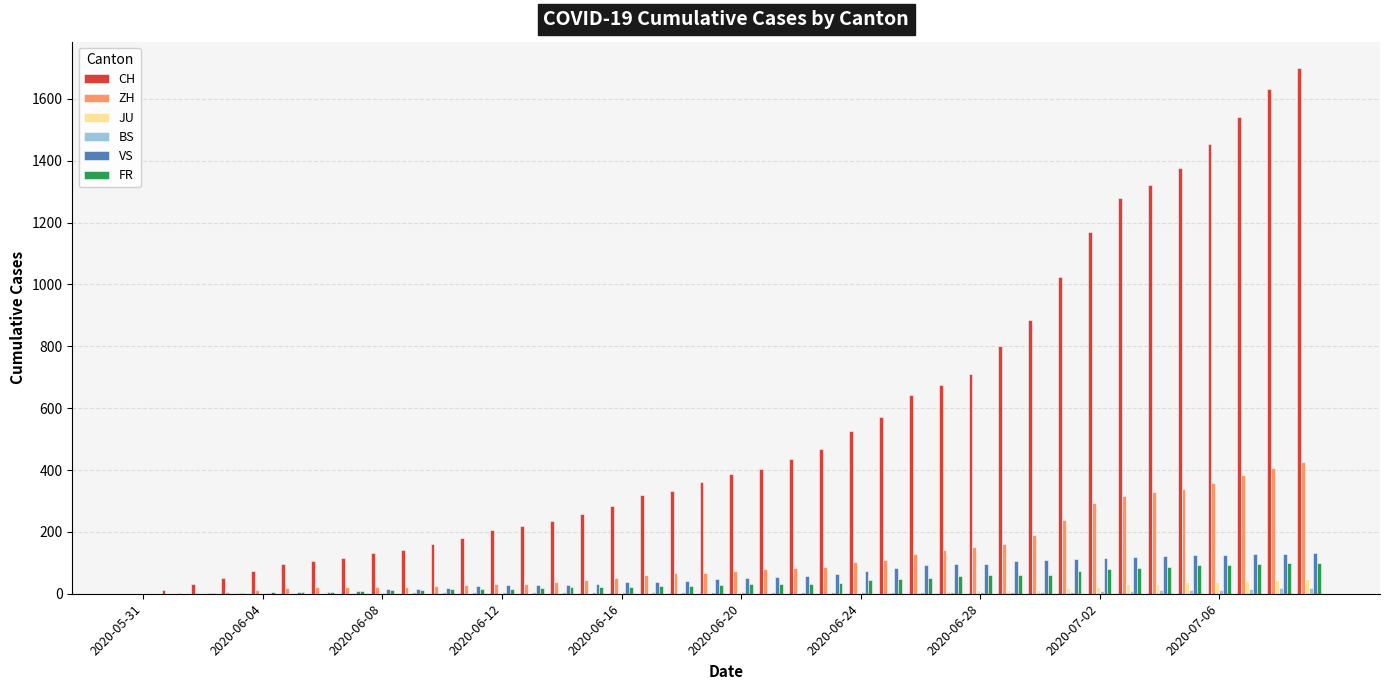

Does the chart contain stacked bars?

No